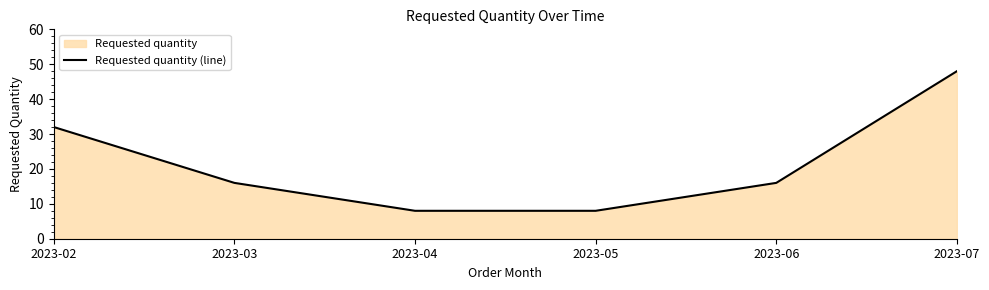

What is the difference between the maximum and minimum values?

40